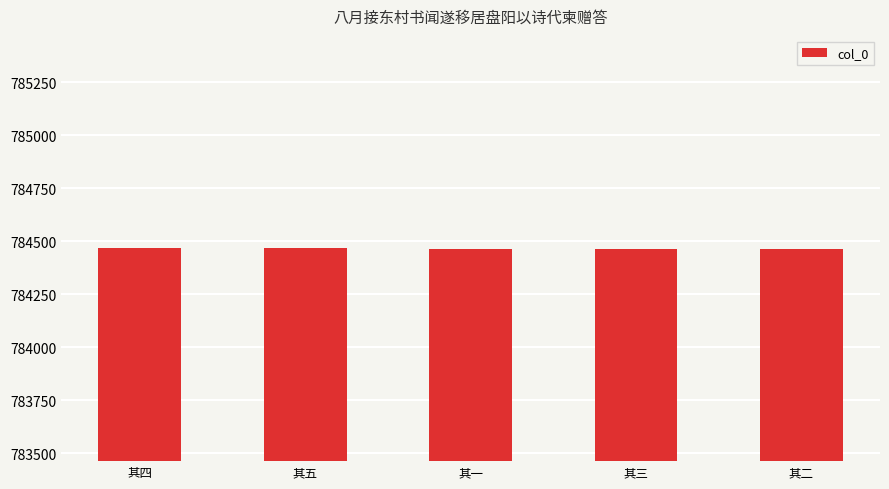

Read the value at 其五.

784468